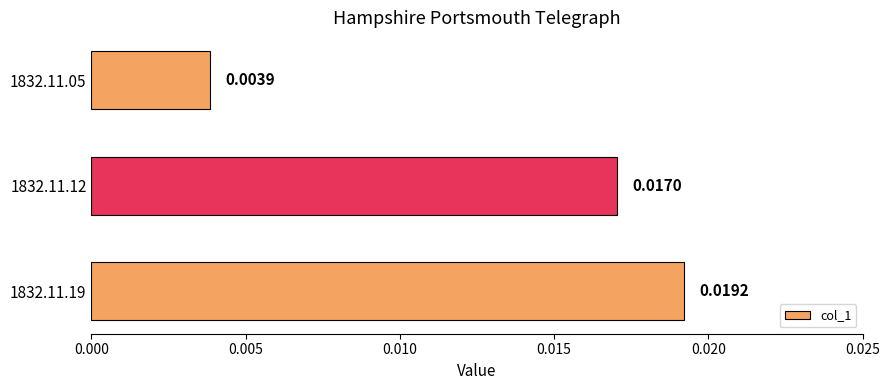

Are the bars horizontal?

Yes